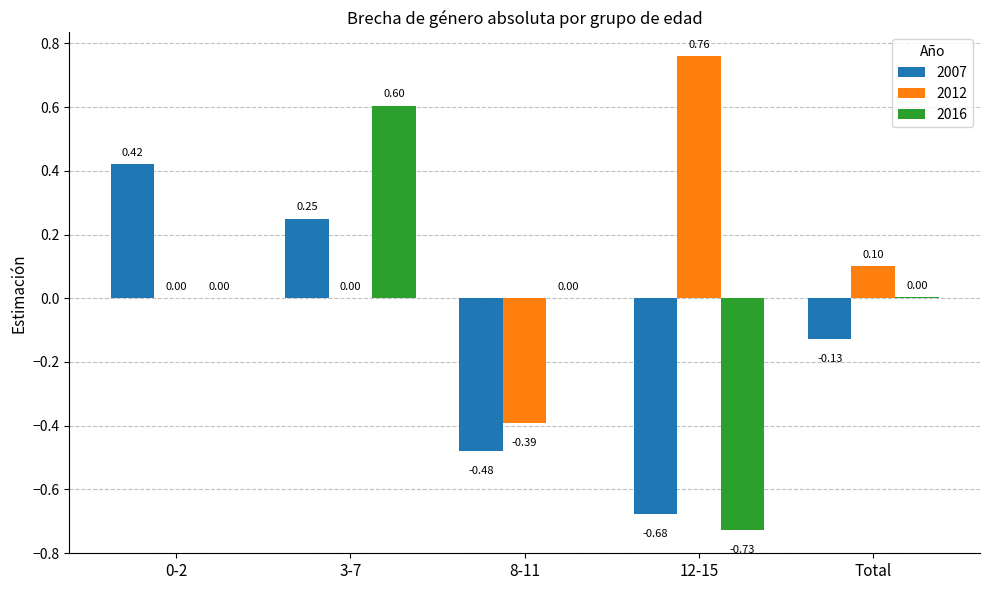

What is the spread (max minus min) of values at 12-15?

1.5